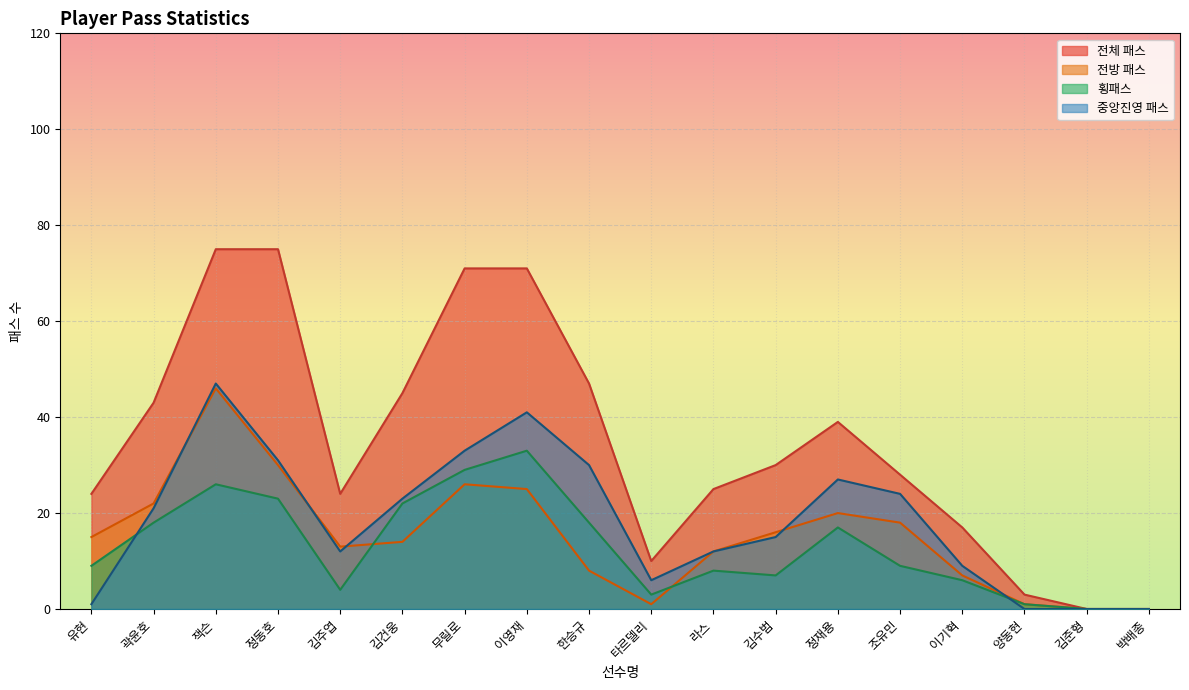

Reading left to right, what are all the values shown in this chart?

전방 패스: 15	22	46	30	13	14	26	25	8	1	12	16	20	18	7	1	0	0
횡패스: 9	18	26	23	4	22	29	33	18	3	8	7	17	9	6	1	0	0
중앙진영 패스: 1	21	47	31	12	23	33	41	30	6	12	15	27	24	9	0	0	0
전체 패스: 24	43	75	75	24	45	71	71	47	10	25	30	39	28	17	3	0	0